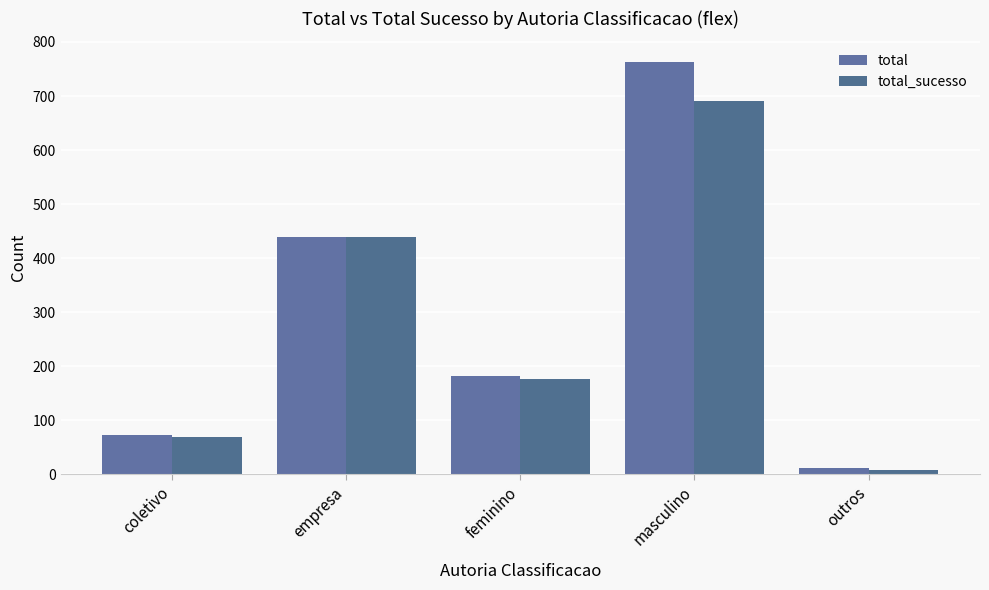

What is the label of the 3rd bar from the right?

feminino